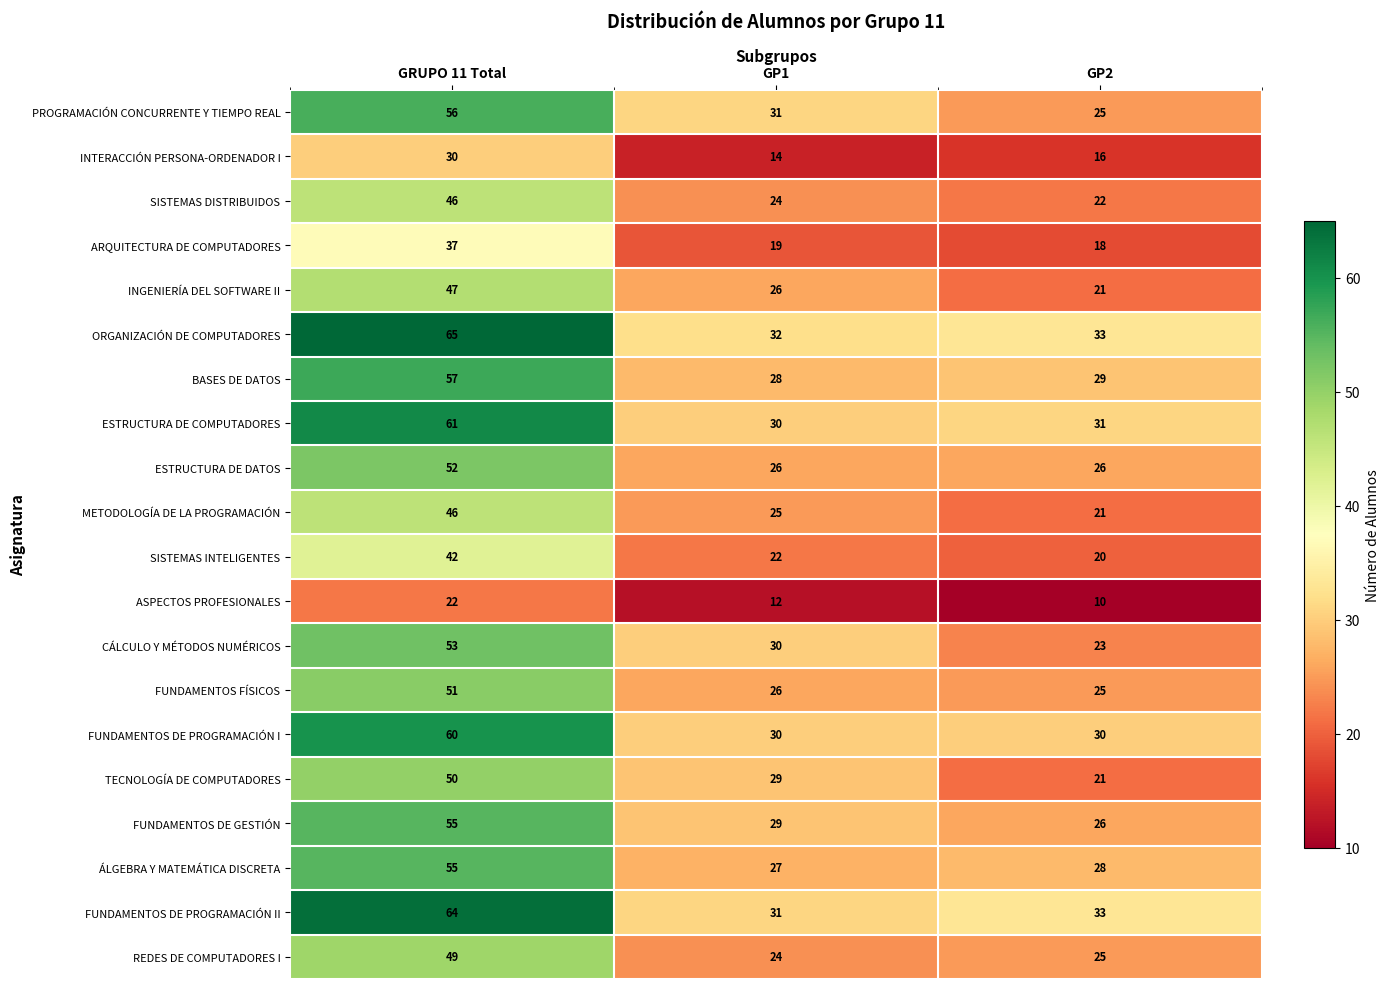

Which series changed the most between GRUPO 11 Total and GP2?

ORGANIZACIÓN DE COMPUTADORES